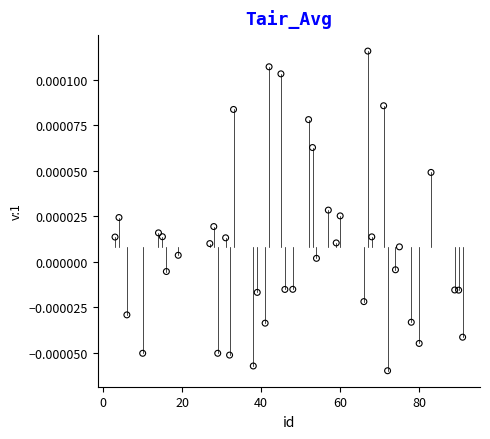

What is the range of X values (max minus min)?

88.0